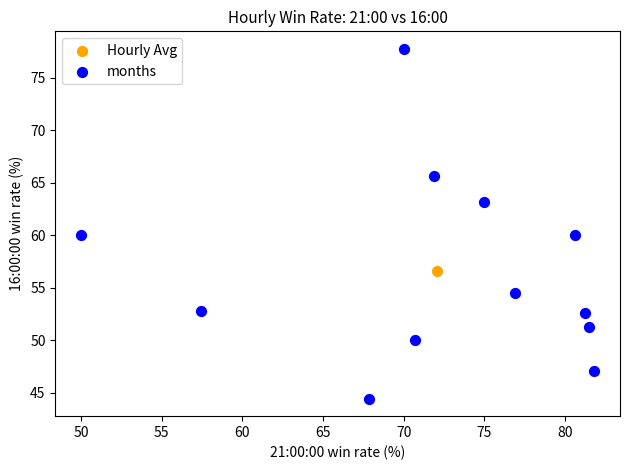

What are all the series names shown in the legend?

Hourly Avg, months